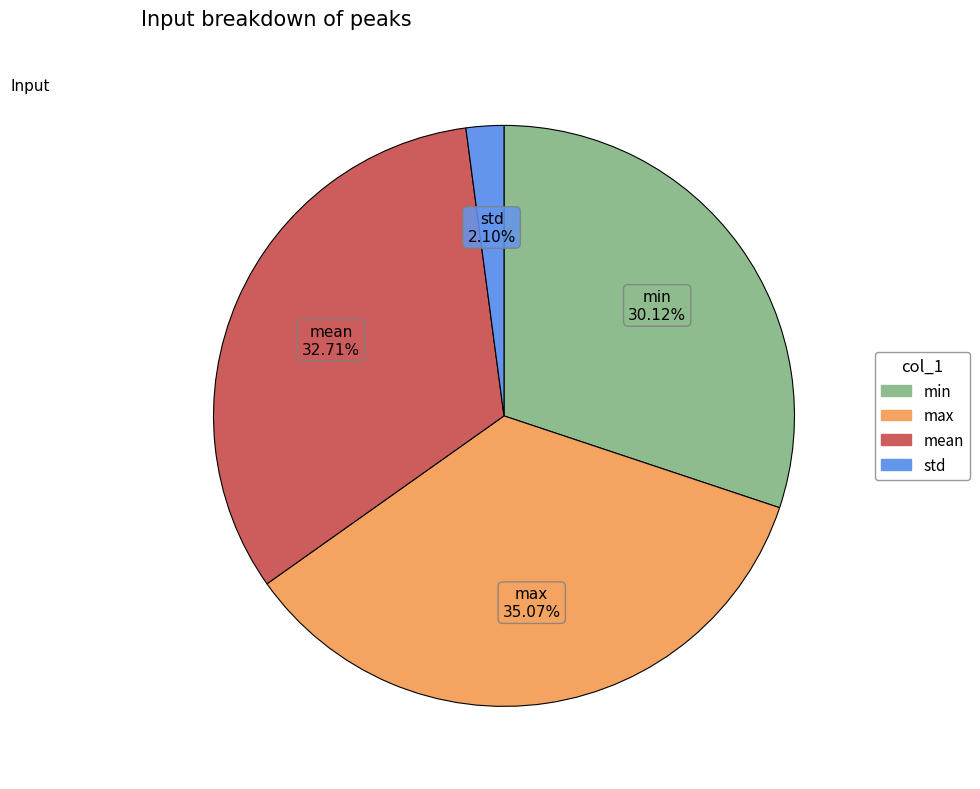

Between std and mean, which is larger?

mean